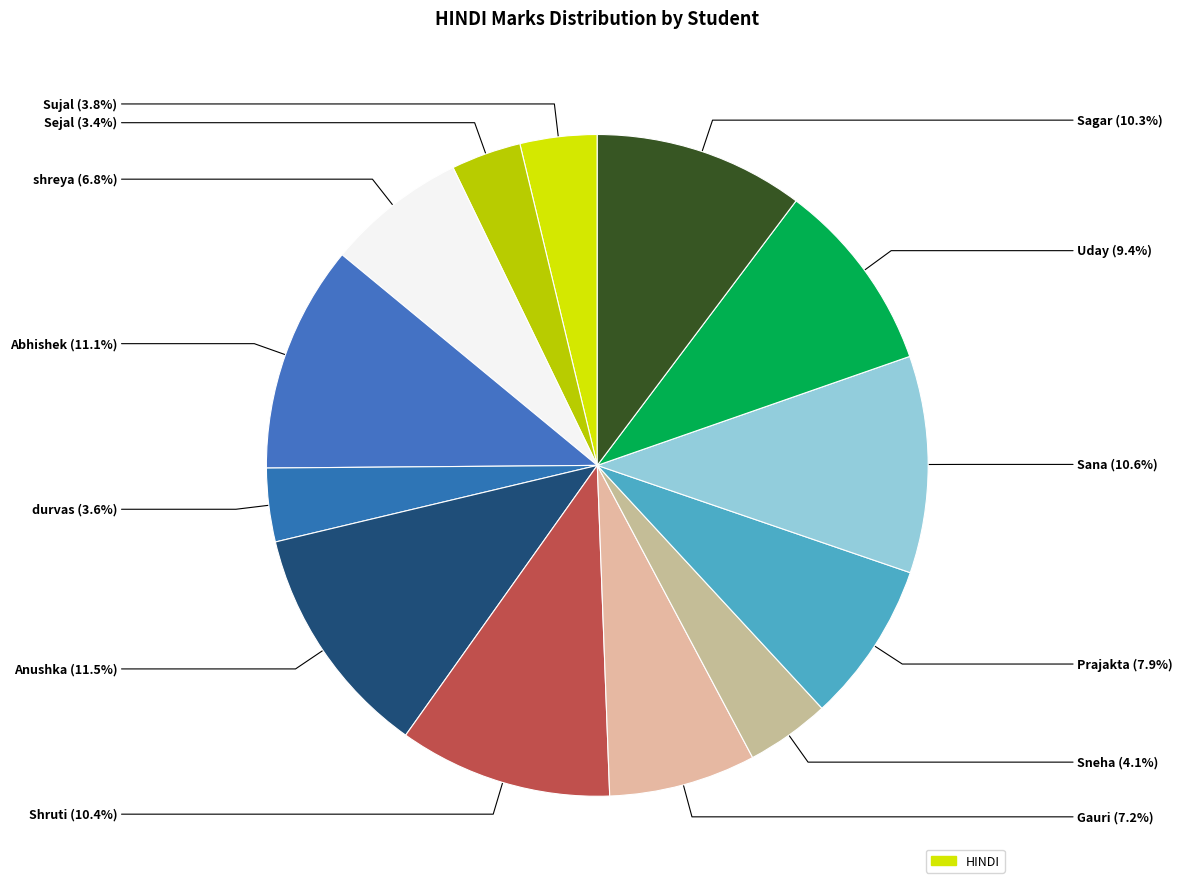

Which slice is the largest?

Anushka